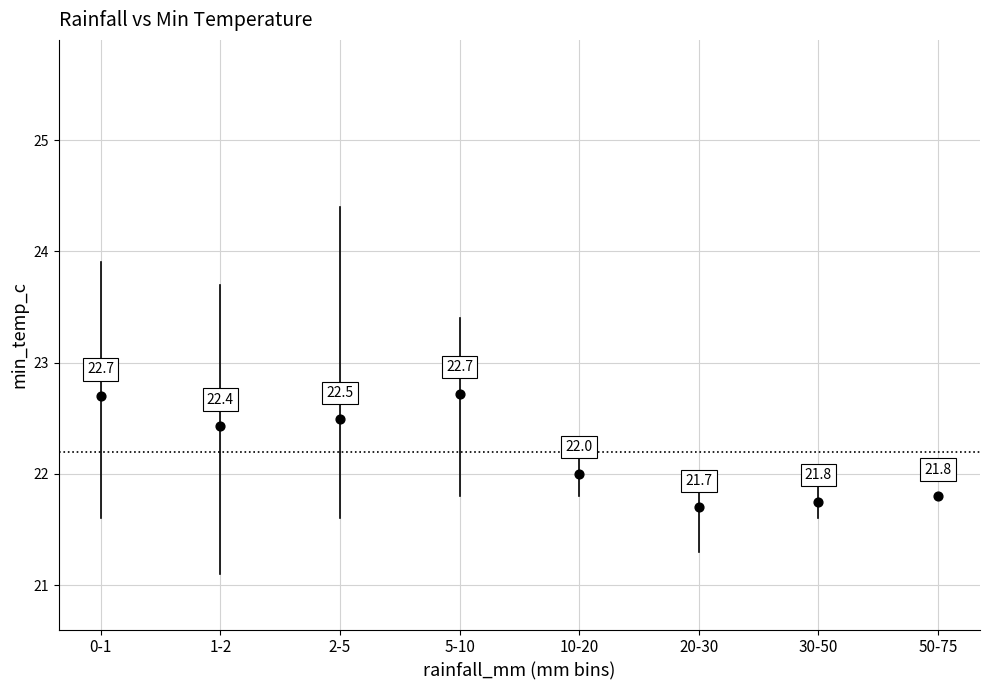

What Y value in the scatter plot is closest to 22?

22.0